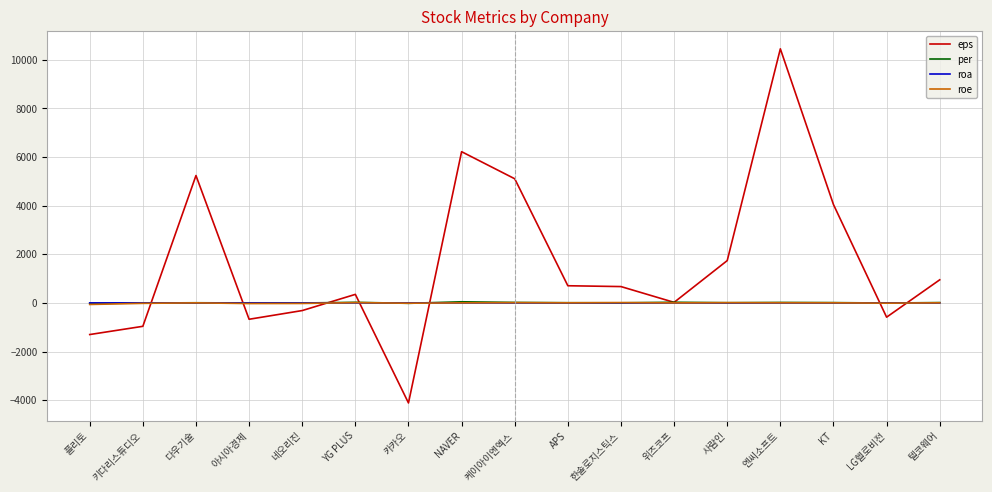

What is the difference between the highest and lowest values at 케이아이엔엑스?

5103.0